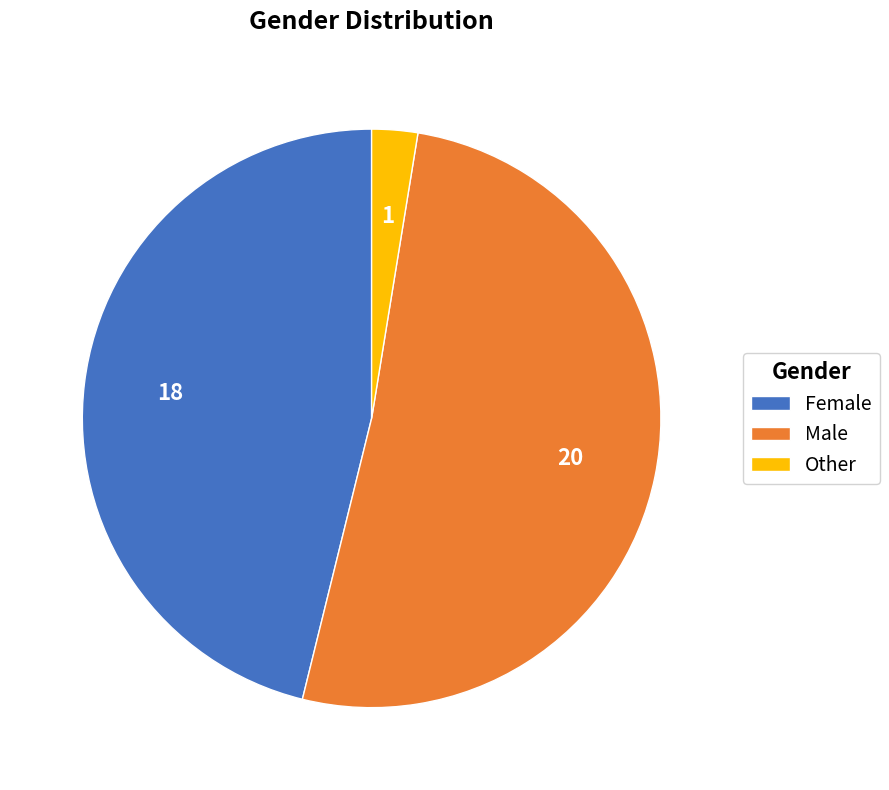

Between Male and Female, which is larger?

Male